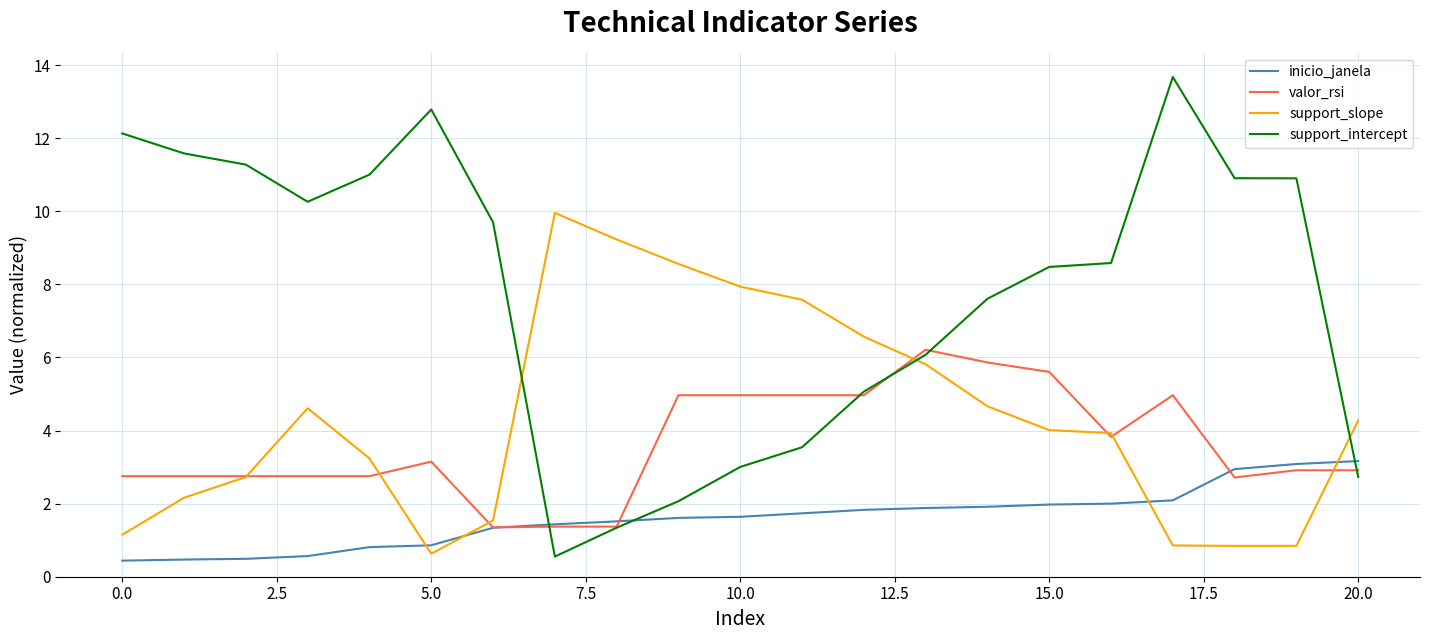

Which series has the widest spread of values?

support_intercept